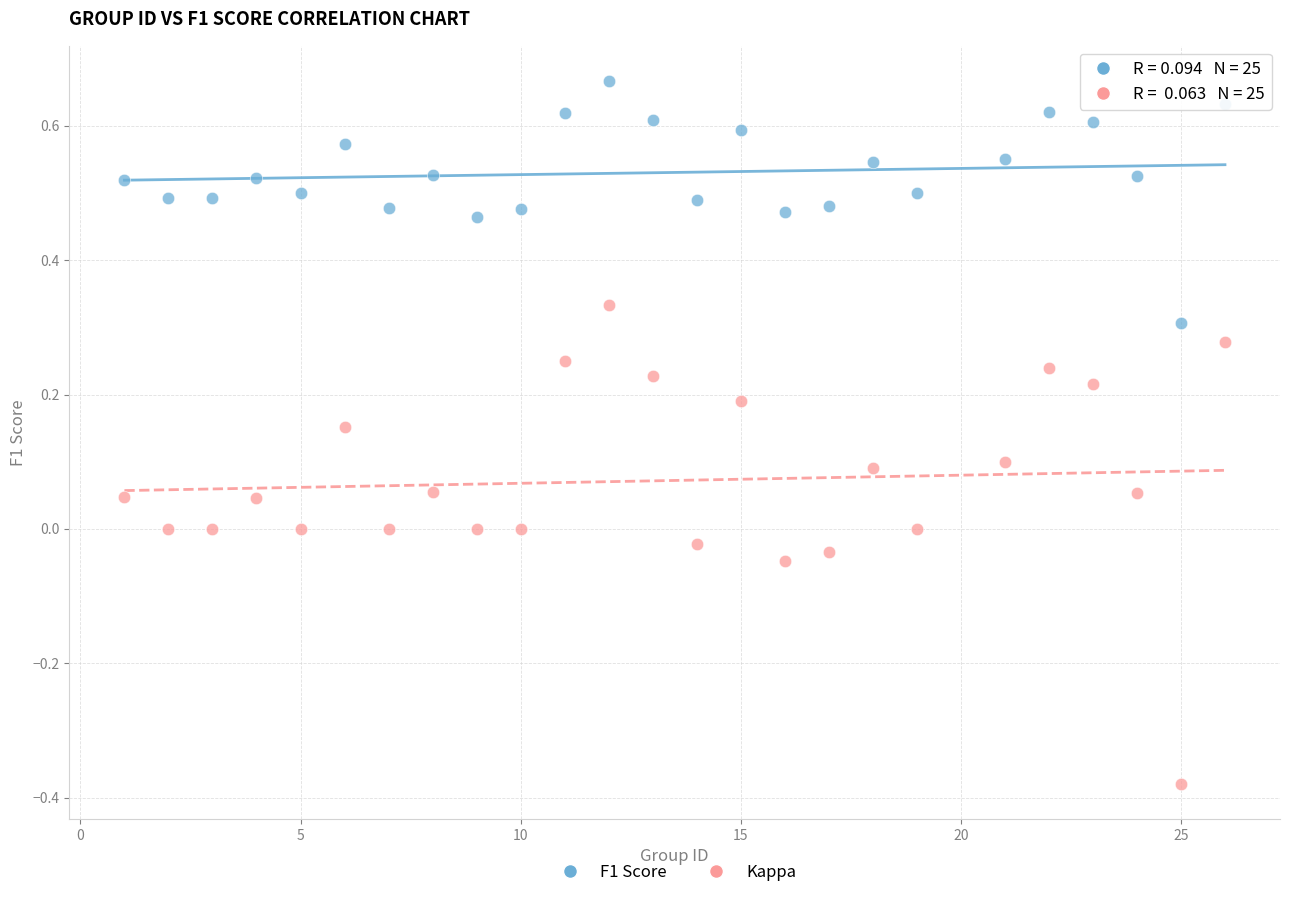

Which series has the widest spread of Y values?

Kappa